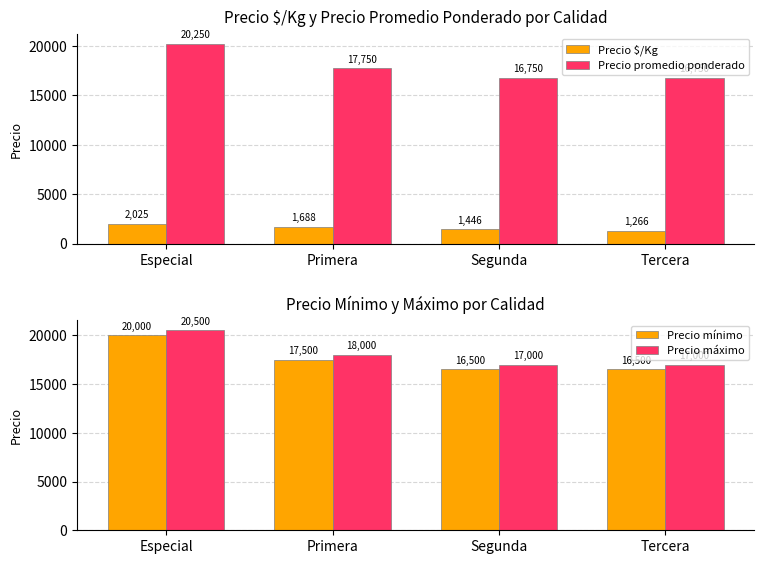

What is the difference between the maximum and minimum values in the Precio mínimo series?

3500